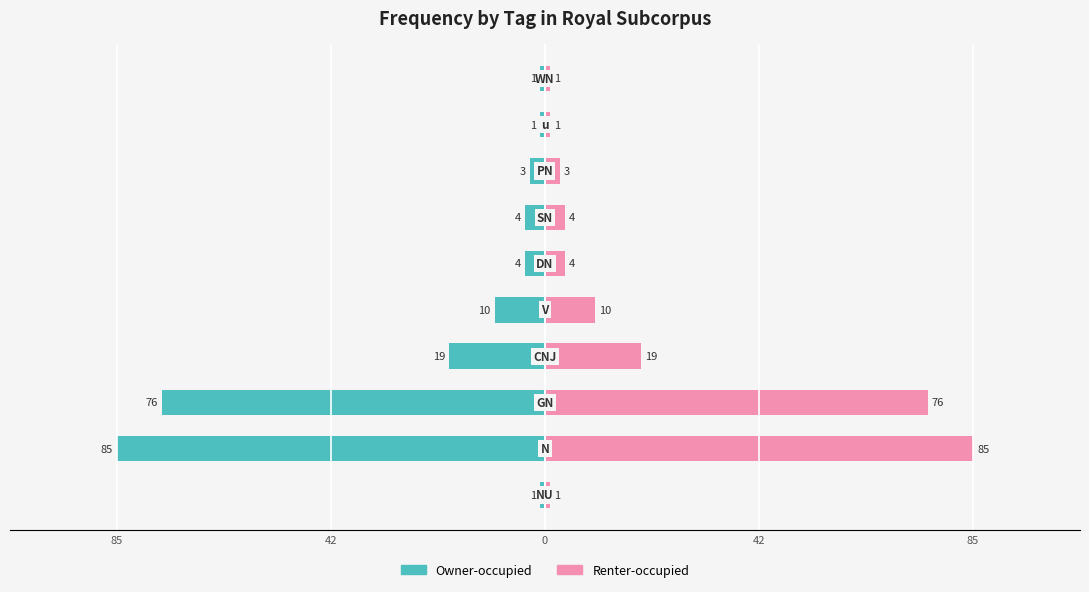

Rank the series by their maximum value, from lowest to highest.

Owner-occupied, Renter-occupied